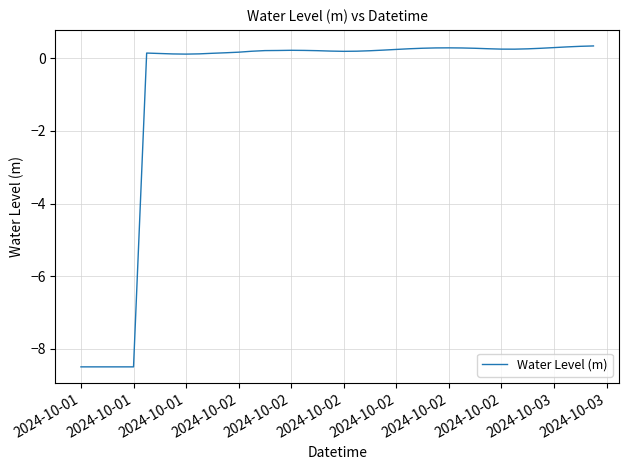

What is the difference between the maximum and minimum values?

8.8